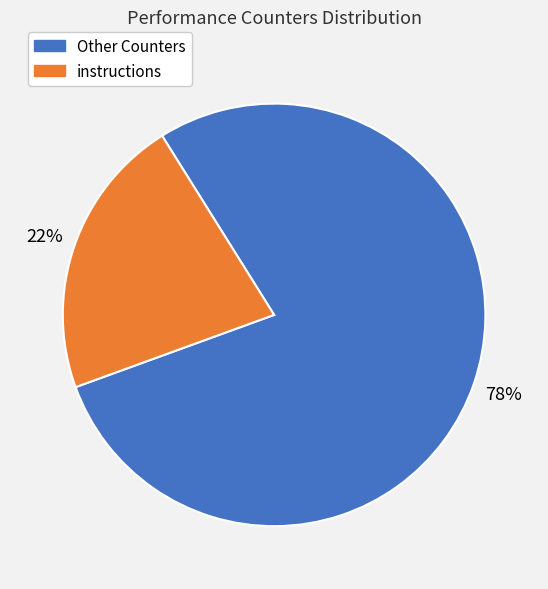

Do instructions and Other Counters together represent more than half of the pie?

Yes